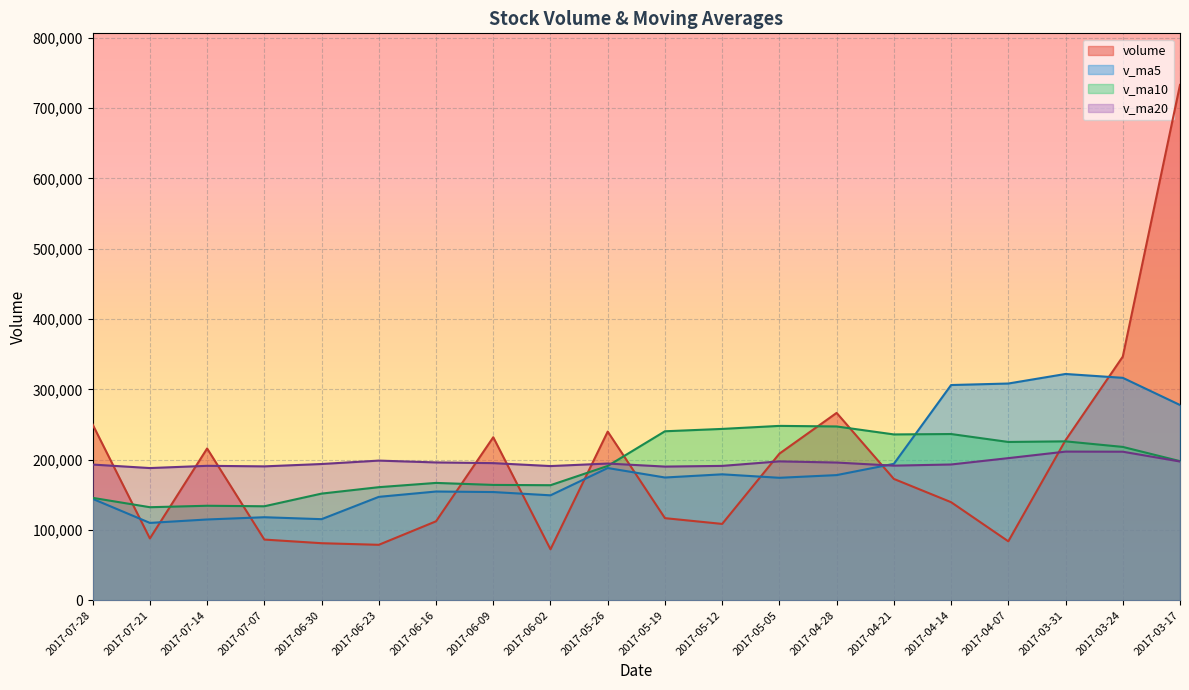

At which label does volume first exceed 172588?

2017-07-28